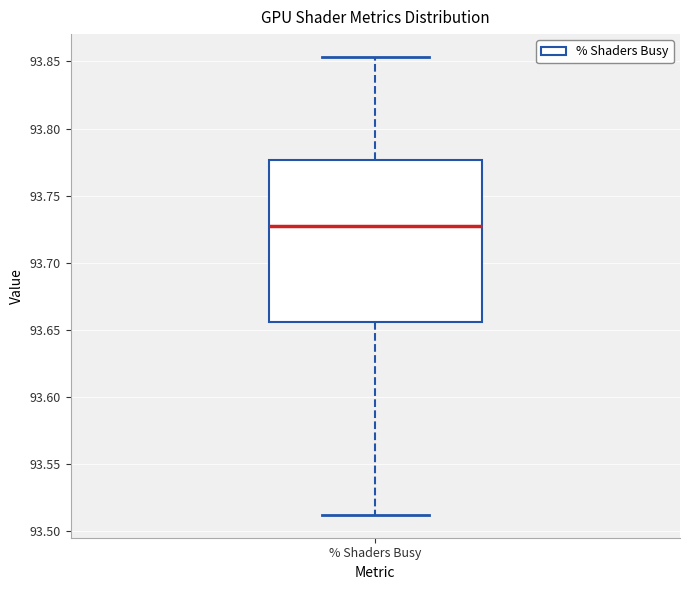

Read this box plot against the y-axis: the position of the median line, the range covered by the box, and the ends of both whiskers. The values are not printed on the chart, so give them approximately, as read against the axis.

median 93.725, box 93.655 to 93.775, whiskers 93.510 to 93.855